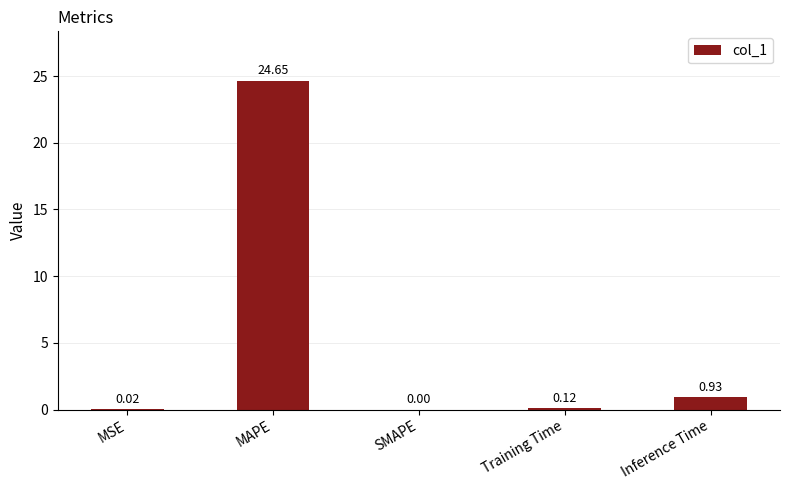

Where is the data nearest to the value 12?

Inference Time